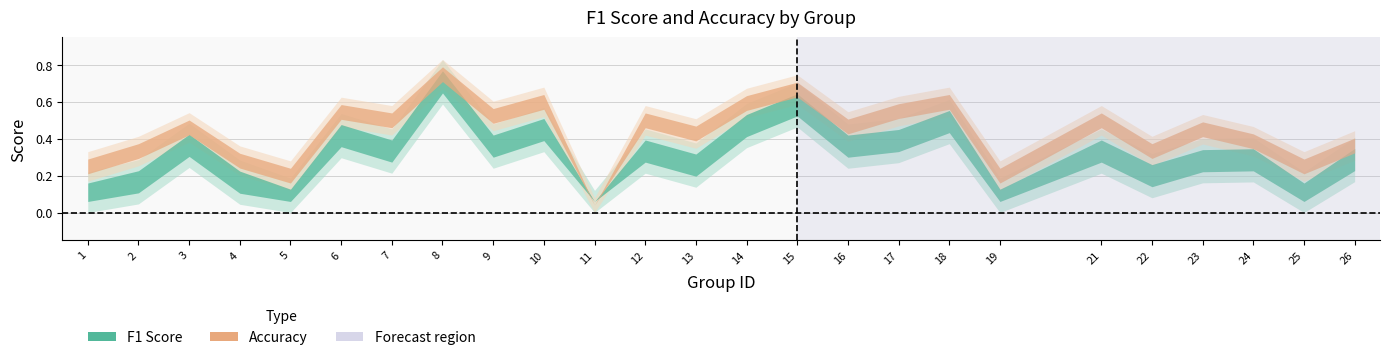

What is the maximum value shown in the chart?

0.8